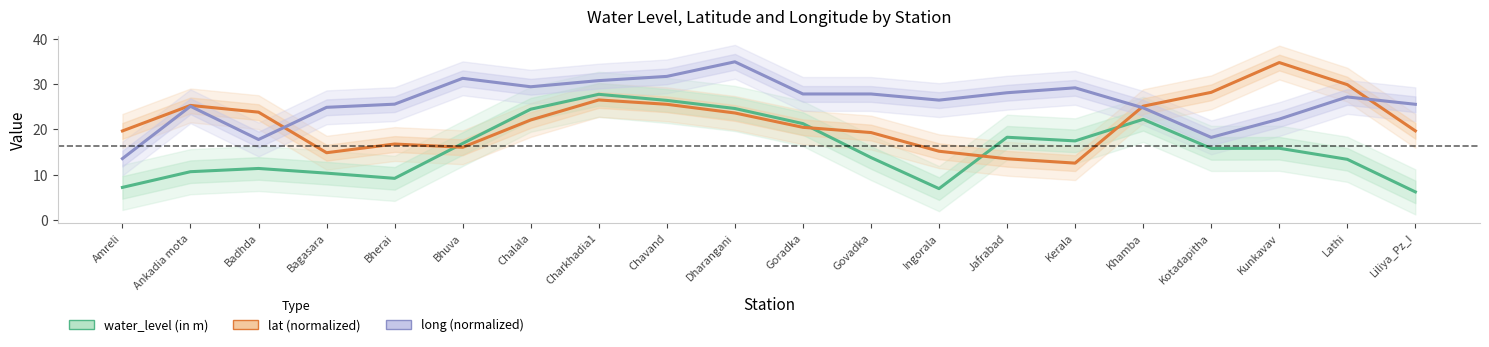

Where do lat (normalized) and long (normalized) first cross each other?

Badhda and Bagasara